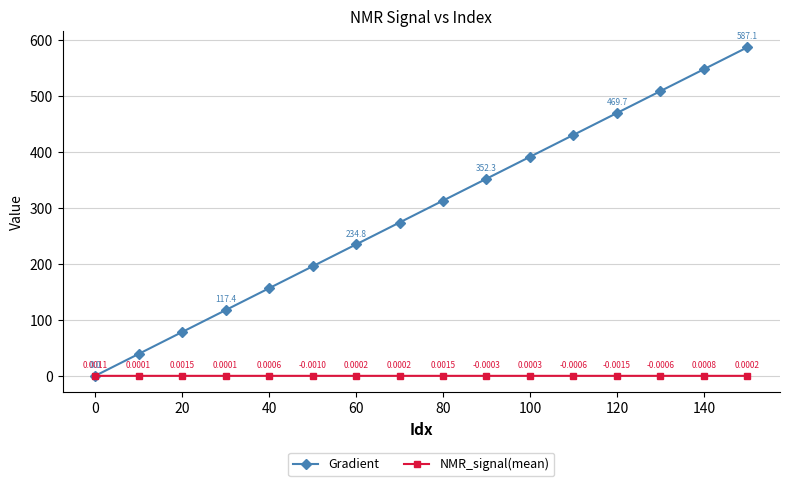

Rank the series by their maximum value, from highest to lowest.

Gradient, NMR_signal(mean)